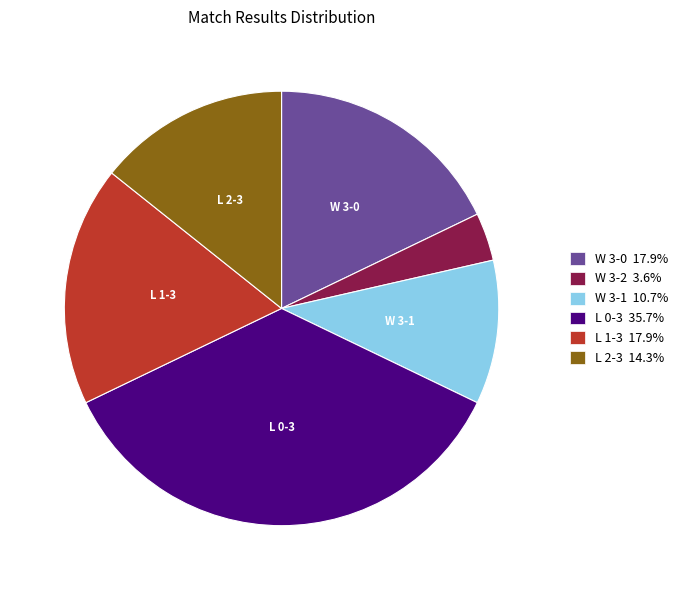

Combined, do W 3-0 17.9% and W 3-1 10.7% account for over 50%?

No